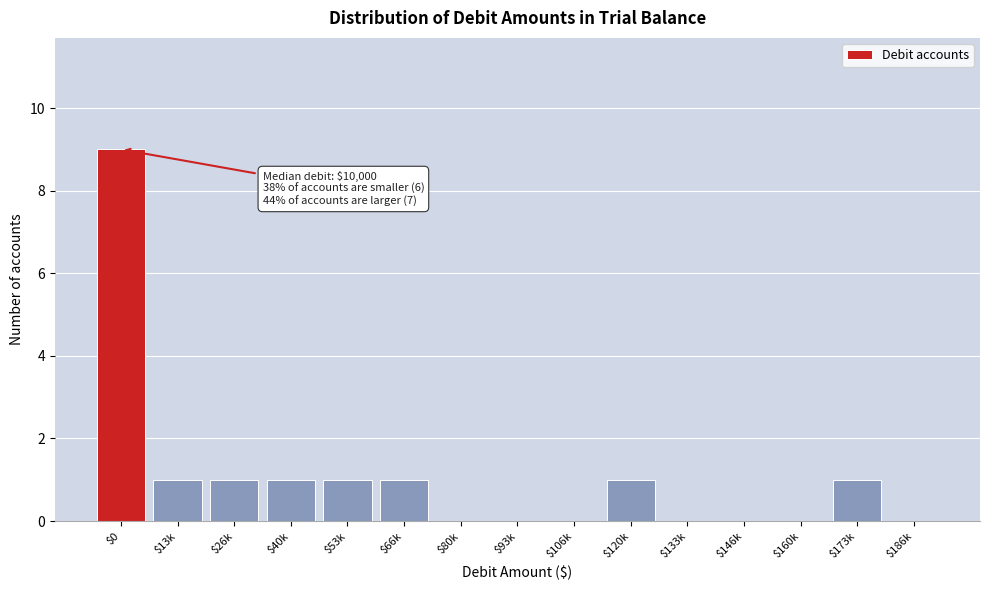

What is the sum of all values?

16